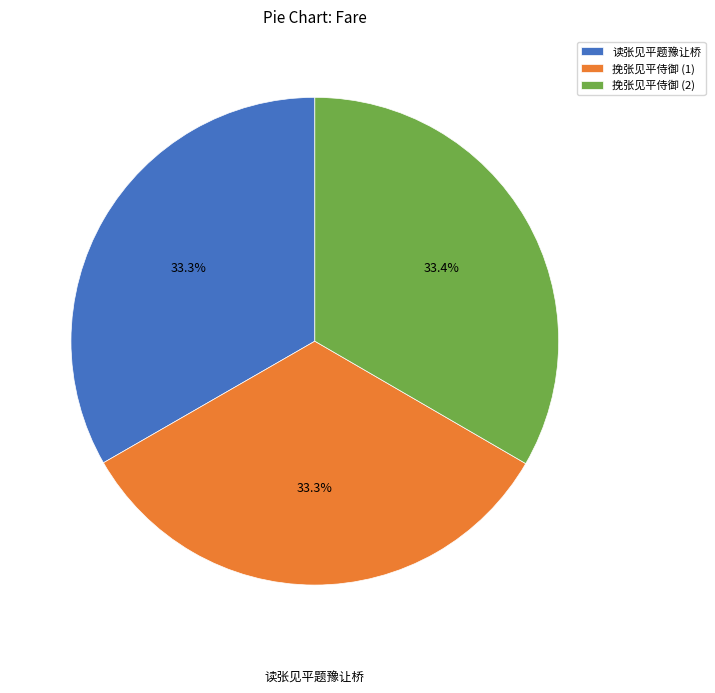

How much of the chart is everything except 读张见平题豫让桥?

66.7%